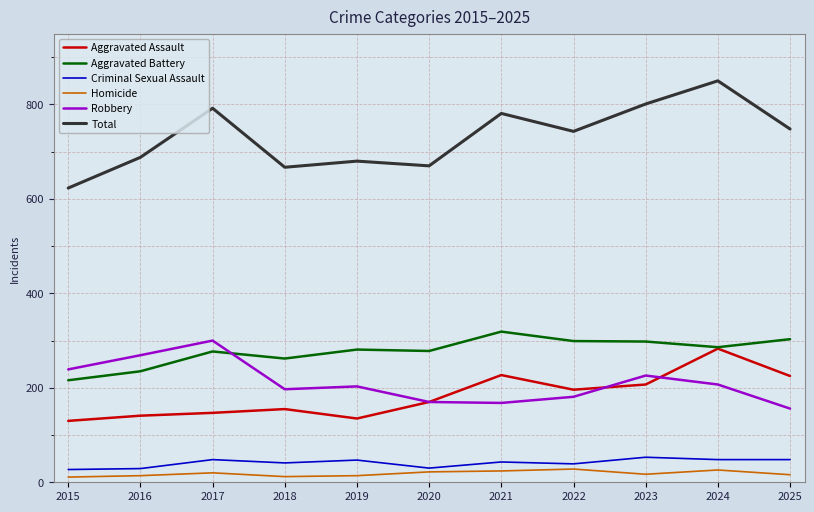

What is the spread (max minus min) of values at 2021?

757